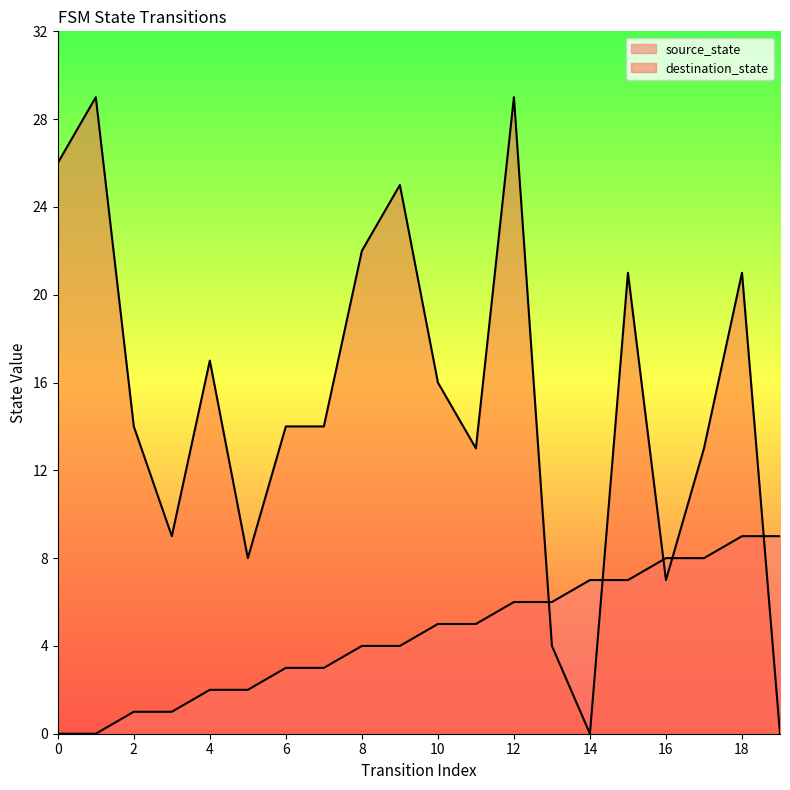

What is the approximate value of source_state at 9?

4